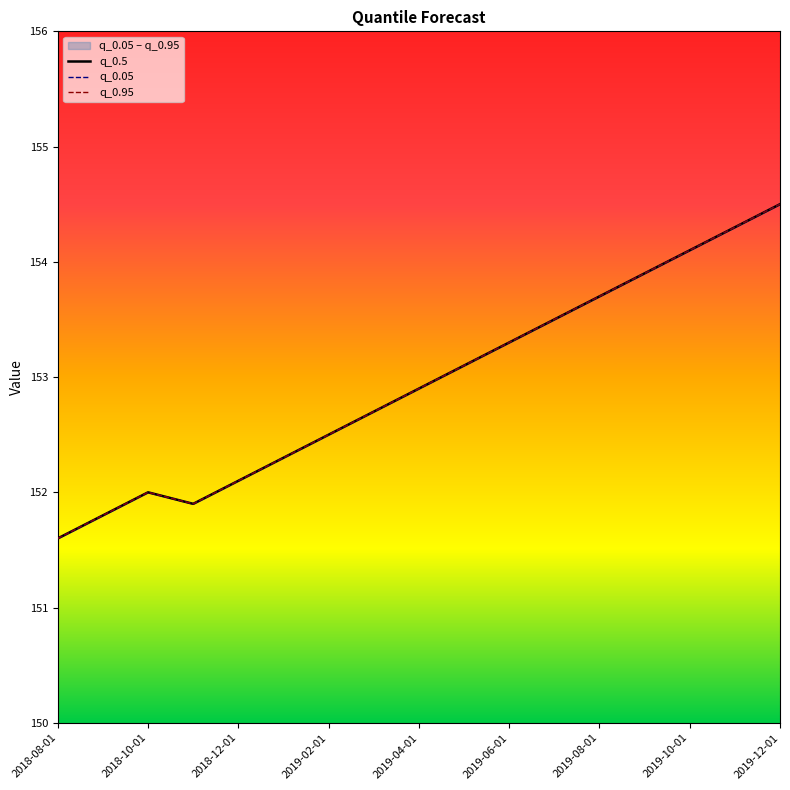

How many lines are shown in the chart?

3